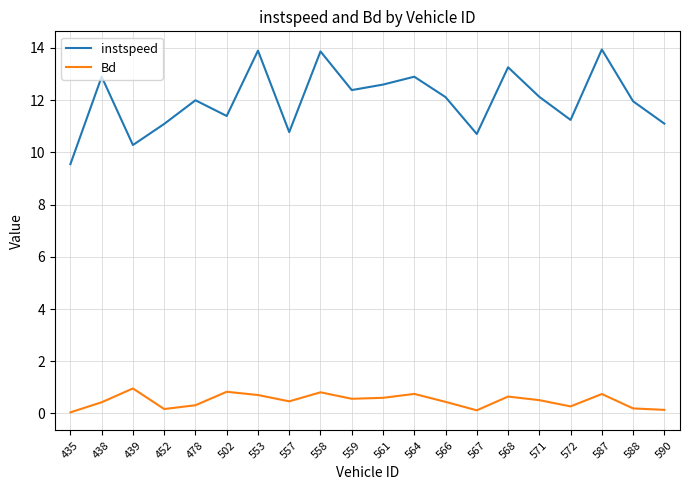

Which series has the largest range (max minus min)?

instspeed